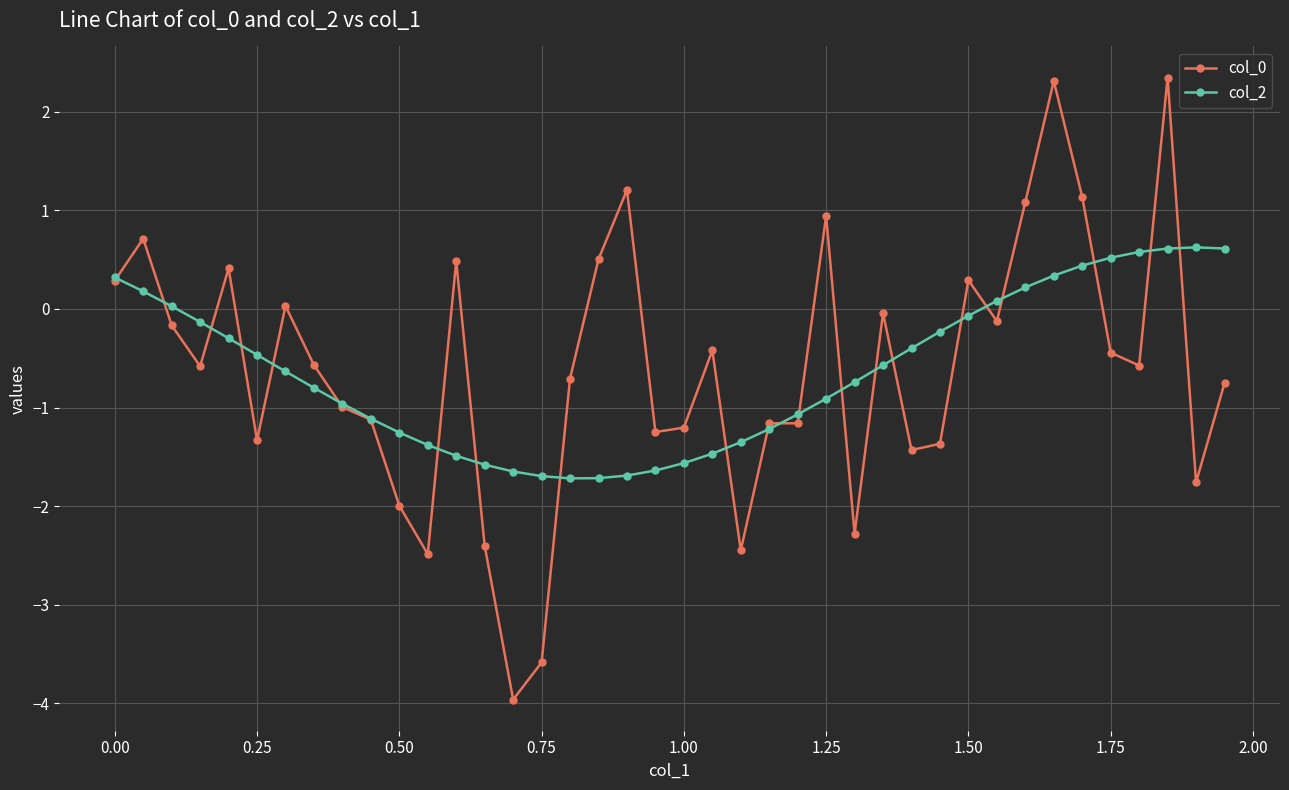

What is the value of the col_0 point at the 34th from the left?

2.3